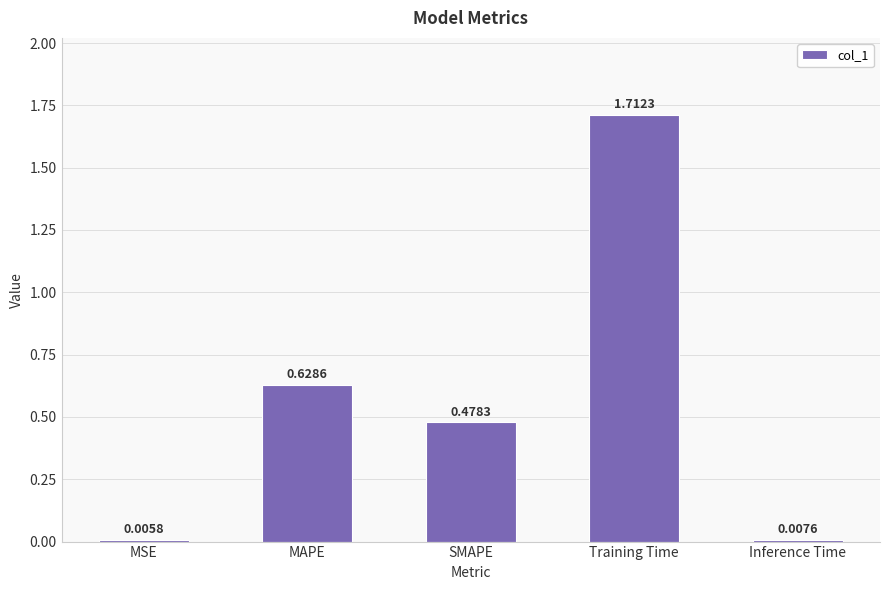

What is the sum of all values?

2.8